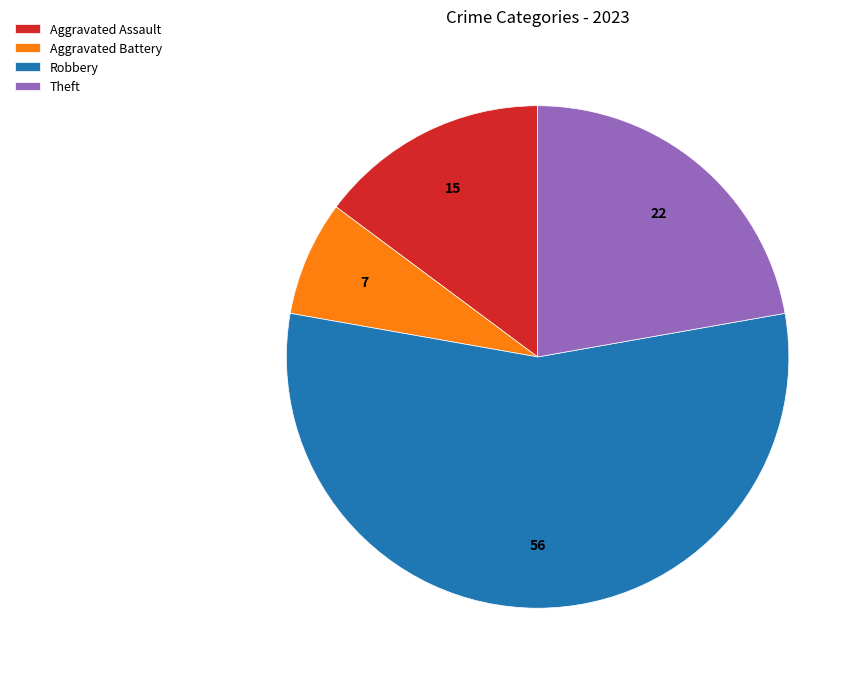

Is the sum of Aggravated Battery and Theft greater than half?

No